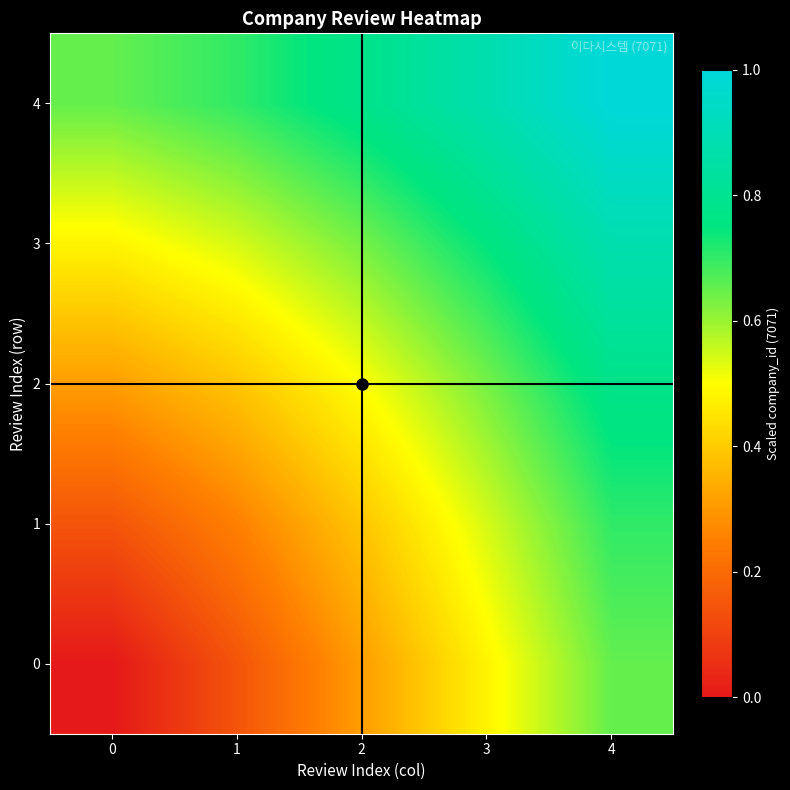

What is the difference between the highest and lowest values at 2?

0.5